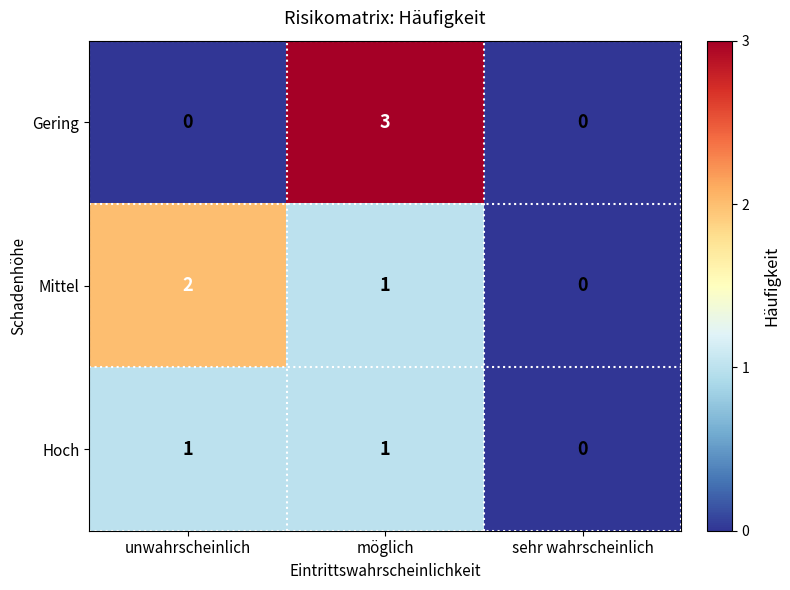

What is the maximum value for Gering?

3